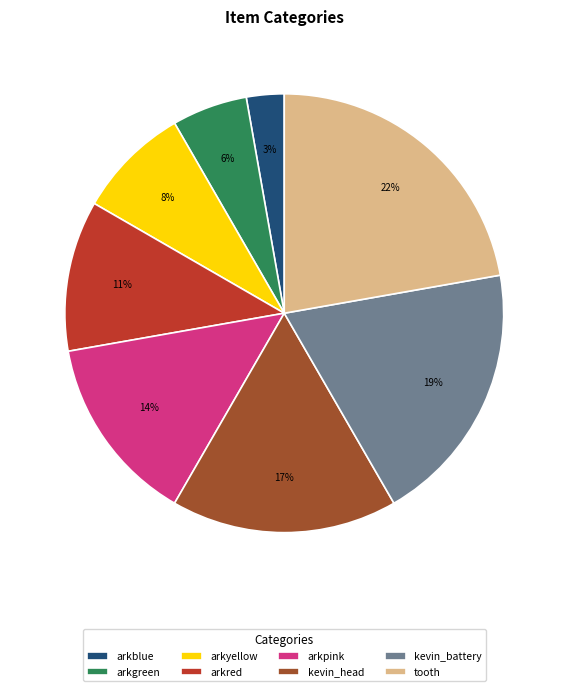

To the nearest percent, what is the combined percentage of arkpink and tooth?

36%